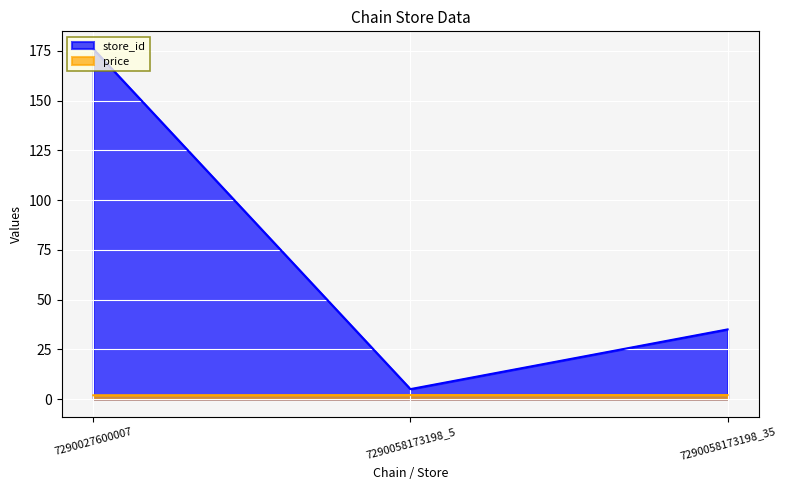

What are all the series names shown in the legend?

store_id, price